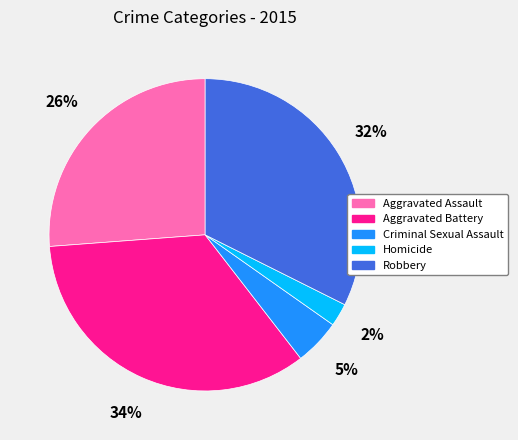

What is the largest slice in the pie chart?

Aggravated Battery